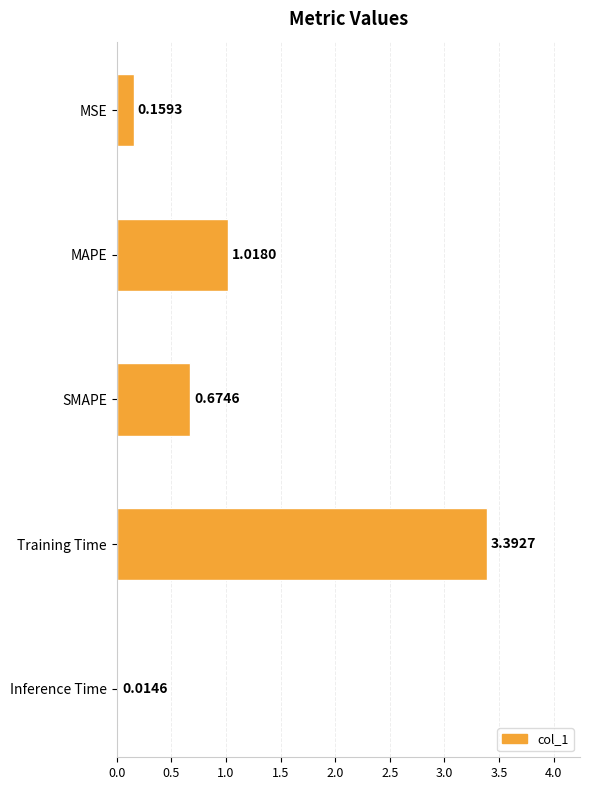

What is the average value?

1.1